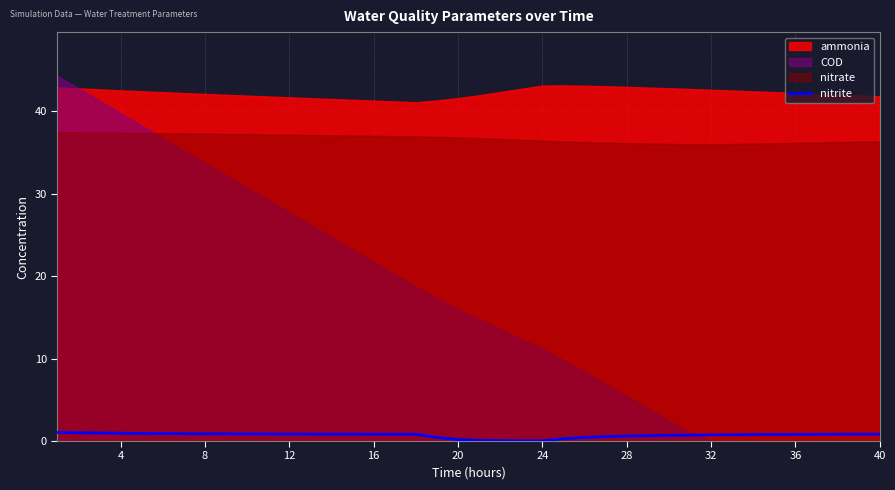

What is the highest value of the nitrite series?

1.0